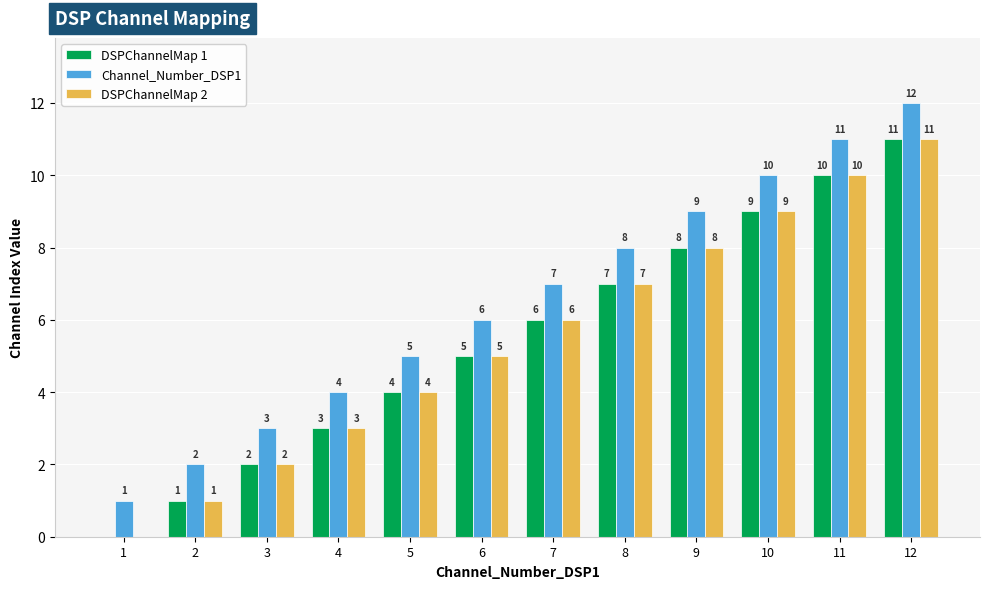

How many groups of bars are there?

12